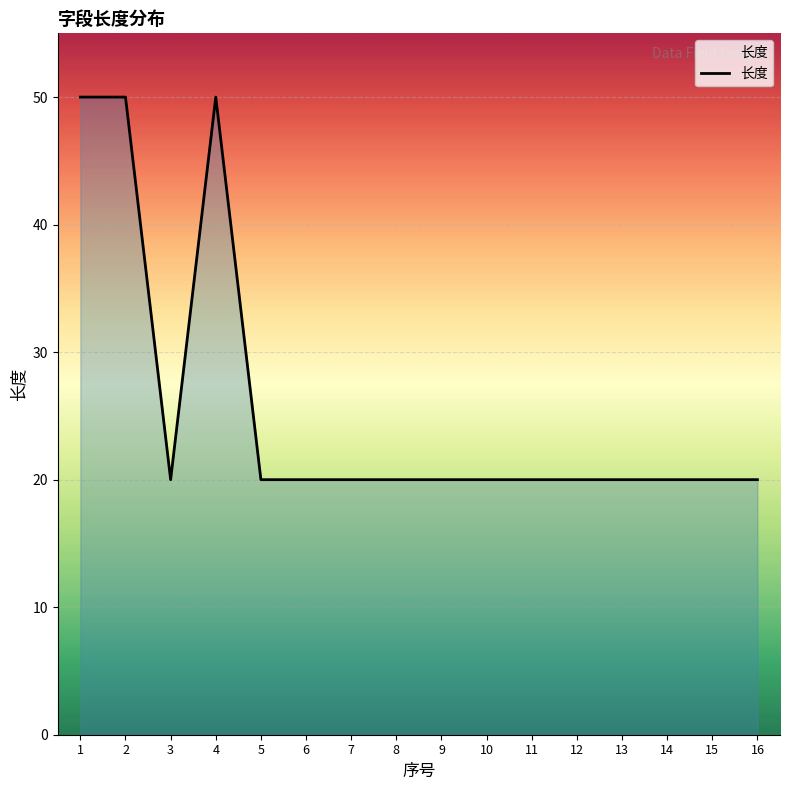

Read the value at 3, to the nearest 10.

20